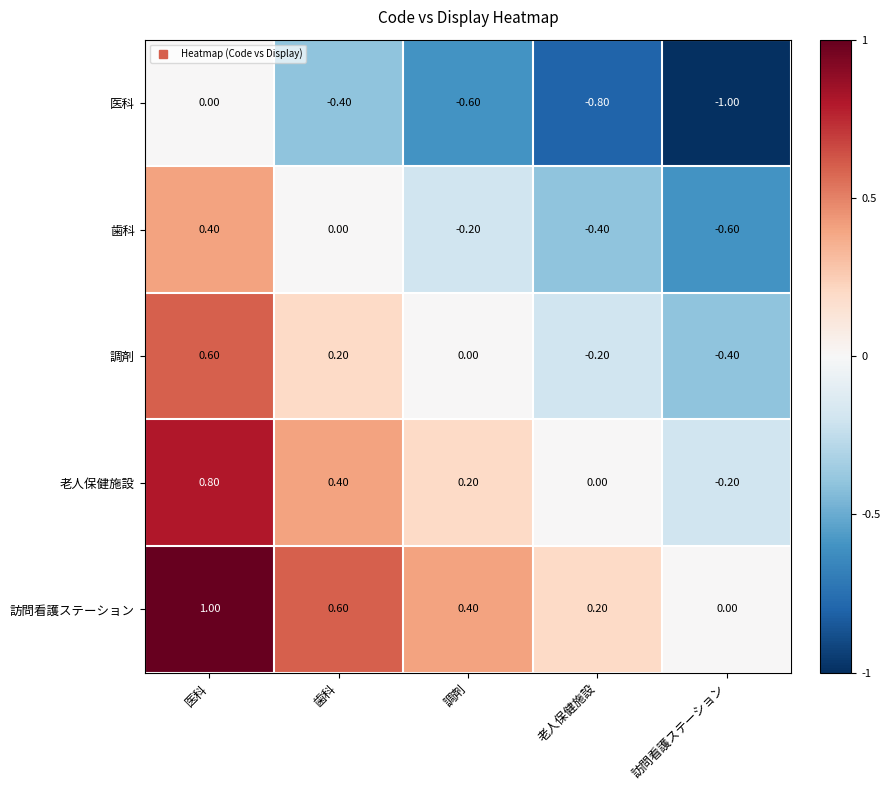

What is the smallest value displayed?

-1.0